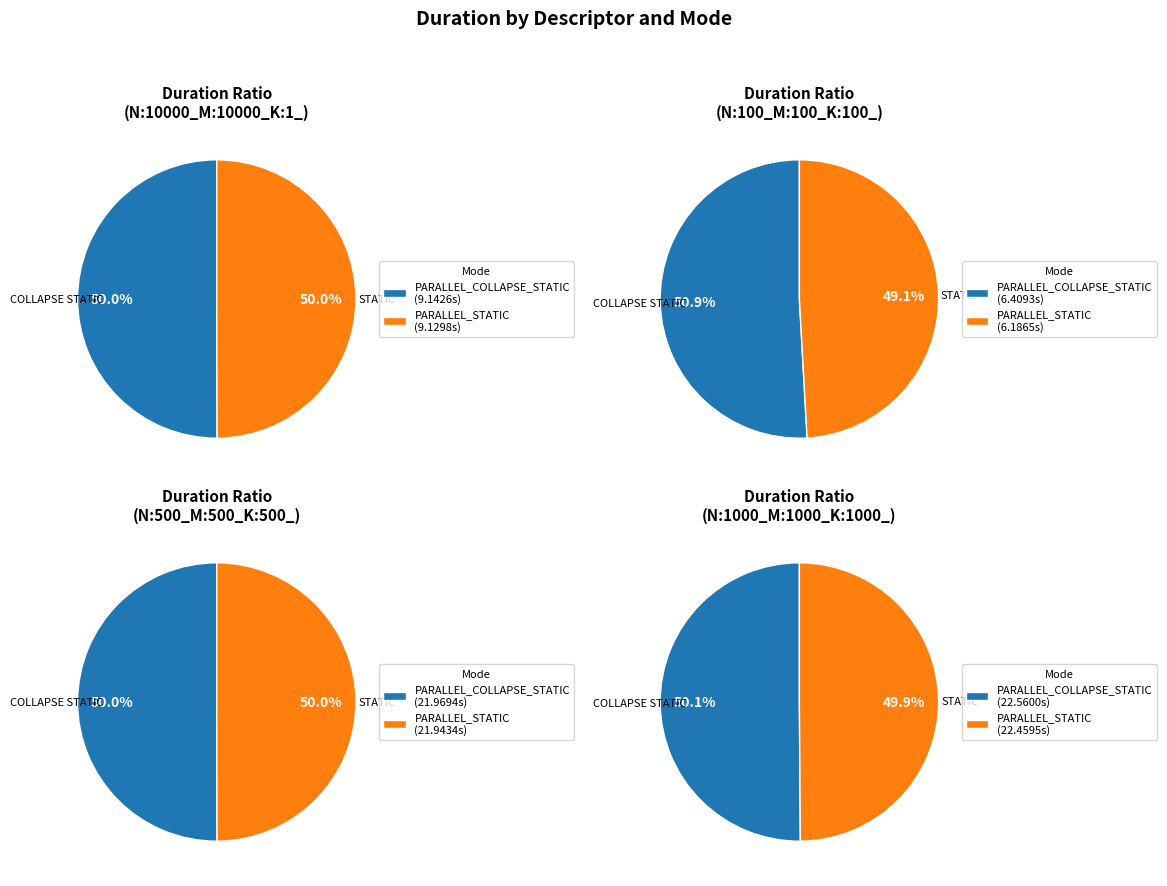

Which slice is the smallest?

N:100_M:100_K:100_ STATIC